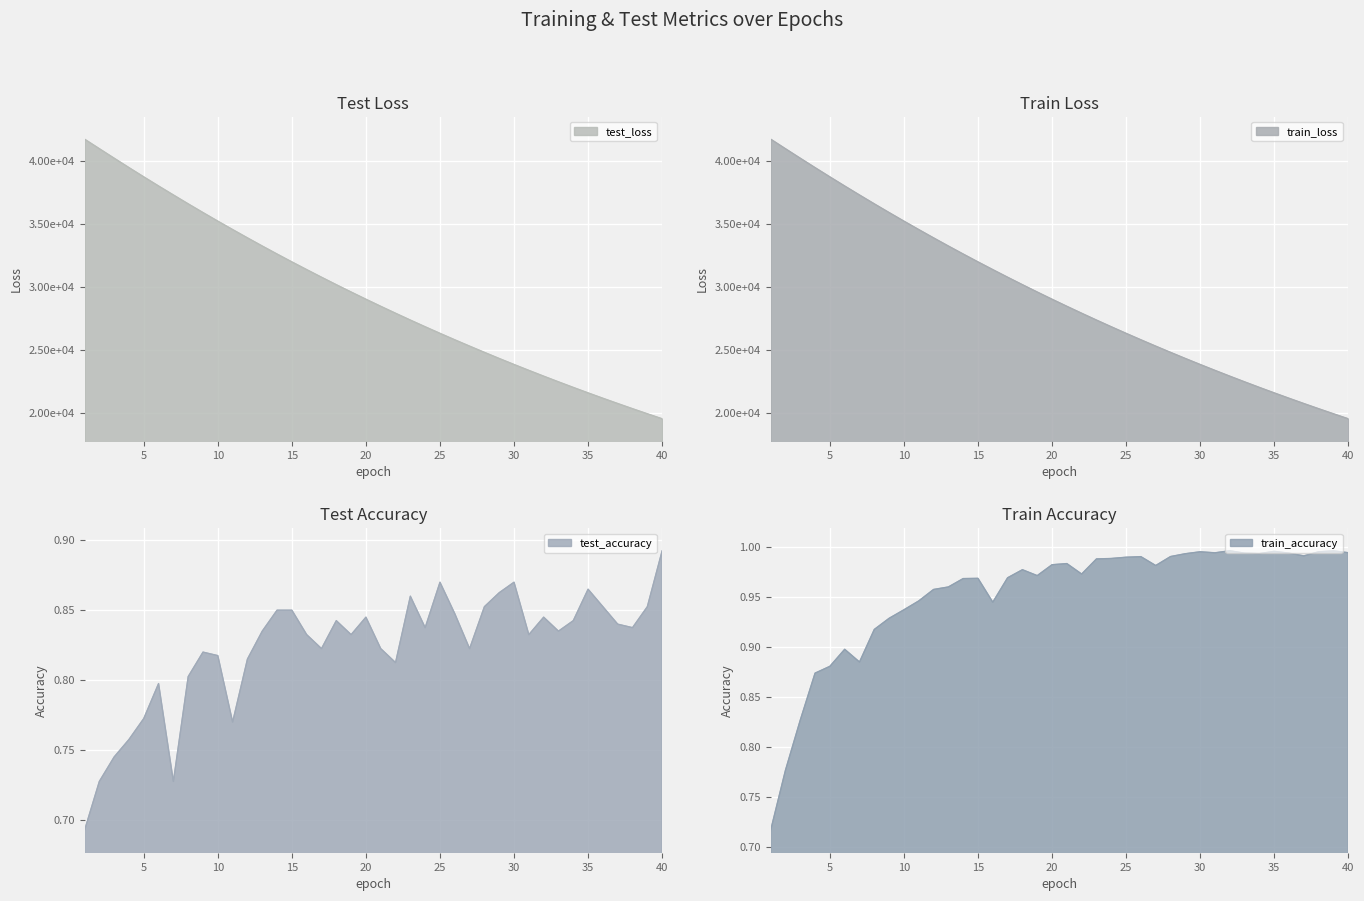

At 13, list the series in order from largest to smallest.

test_loss, train_loss, train_accuracy, test_accuracy